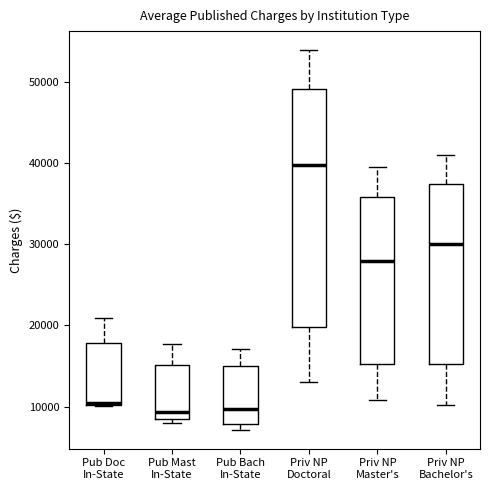

Reading left to right, read every box against the y-axis: the position of its median line, the range the box covers, and the ends of its whiskers. The values are not printed on the chart, so give them approximately, as read against the axis.

Pub Doc In-State: median 10000 (drawn on the box's lower edge), box 10000 to 18000, whiskers 10000 to 21000
Pub Mast In-State: median 9000, box 8000 to 15000, whiskers 8000 (just below the box's lower edge) to 18000
Pub Bach In-State: median 10000, box 8000 to 15000, whiskers 7000 to 17000
Priv NP Doctoral: median 40000, box 20000 to 49000, whiskers 13000 to 54000
Priv NP Master's: median 28000, box 15000 to 36000, whiskers 11000 to 40000
Priv NP Bachelor's: median 30000, box 15000 to 37000, whiskers 10000 to 41000